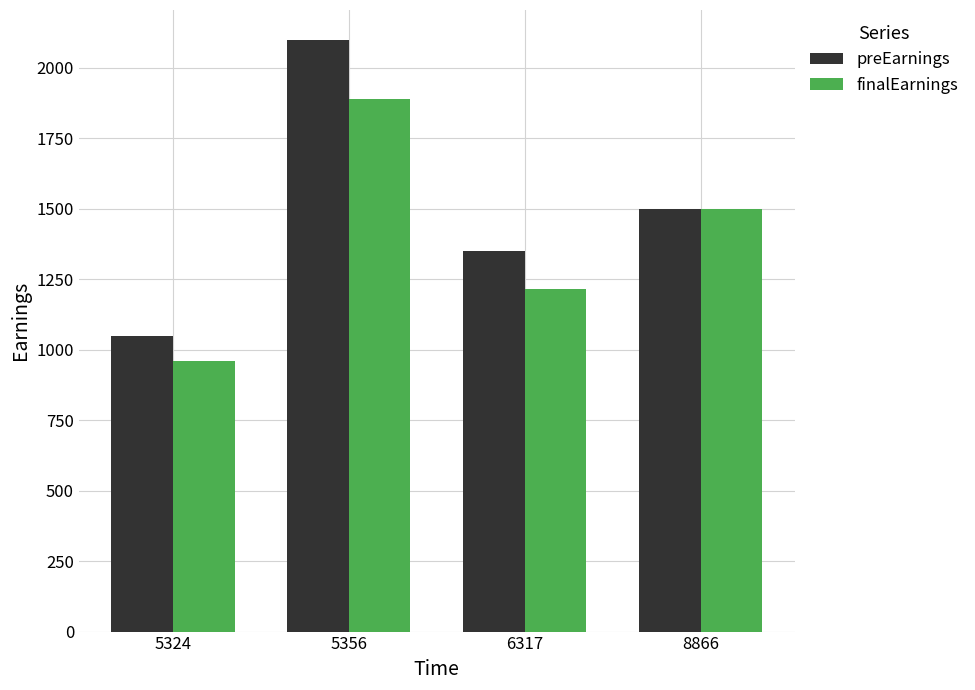

Rank the categories by preEarnings value from lowest to highest.

5324, 6317, 8866, 5356